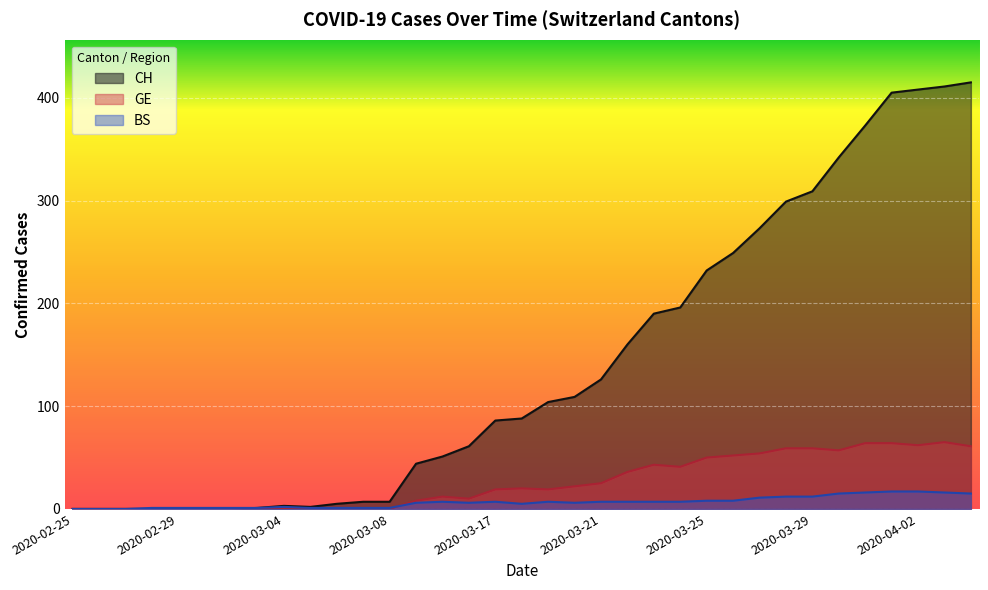

What is the value of the GE point at the 25th from the left?

50